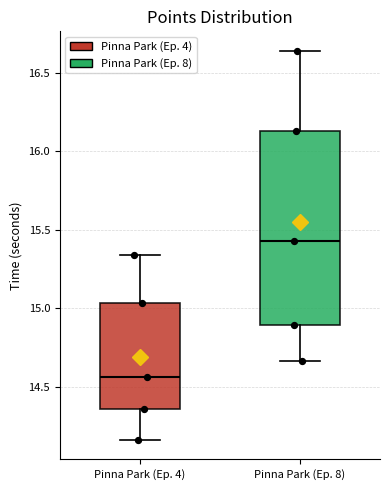

Reading left to right, transcribe this box plot: for each box, give where its median line is, the range the box spans, and where its two whiskers end, as read against the y-axis. The values are not printed on the chart, so give them approximately, as read against the axis.

Pinna Park (Ep. 4): median 14.55, box 14.35 to 15.05, whiskers 14.15 to 15.35
Pinna Park (Ep. 8): median 15.45, box 14.90 to 16.15, whiskers 14.65 to 16.65